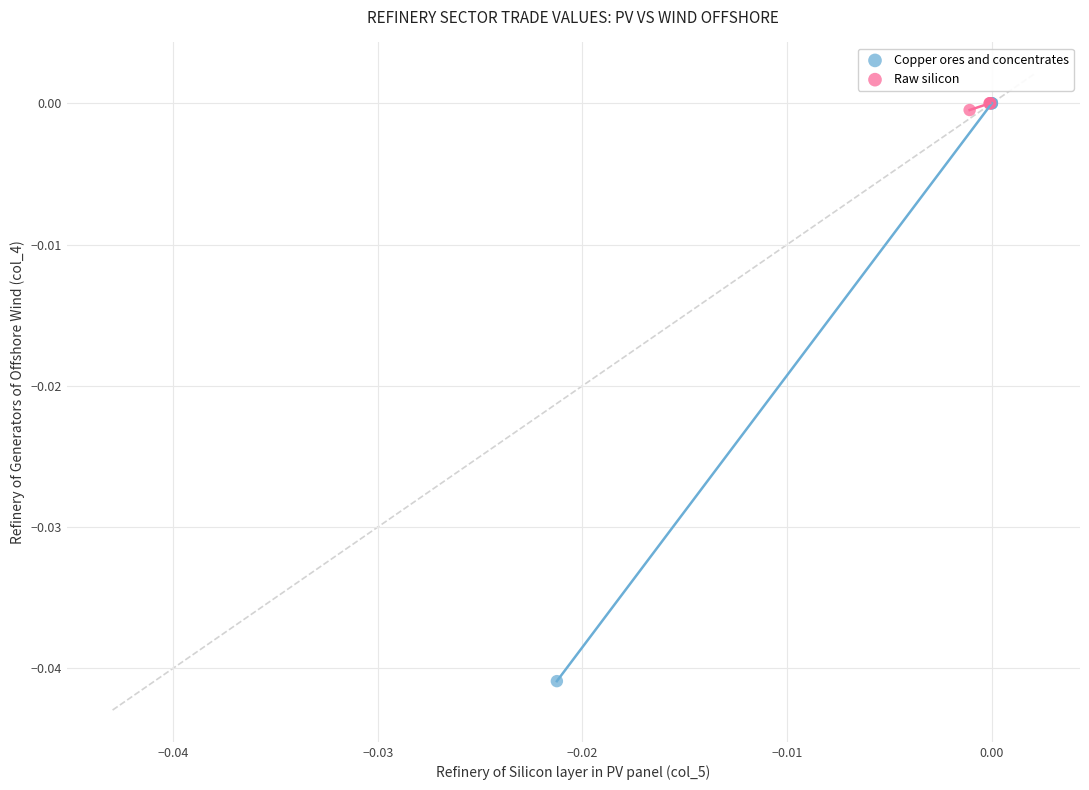

Which series has the largest Y range (max minus min)?

Copper ores and concentrates